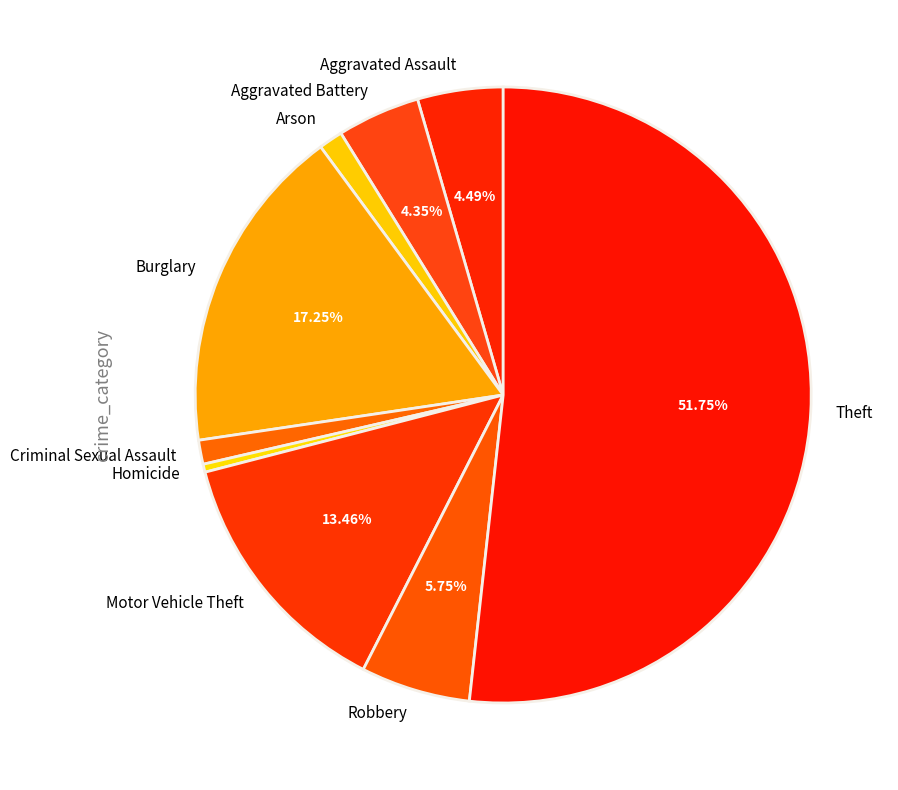

Which slice is the largest?

Theft